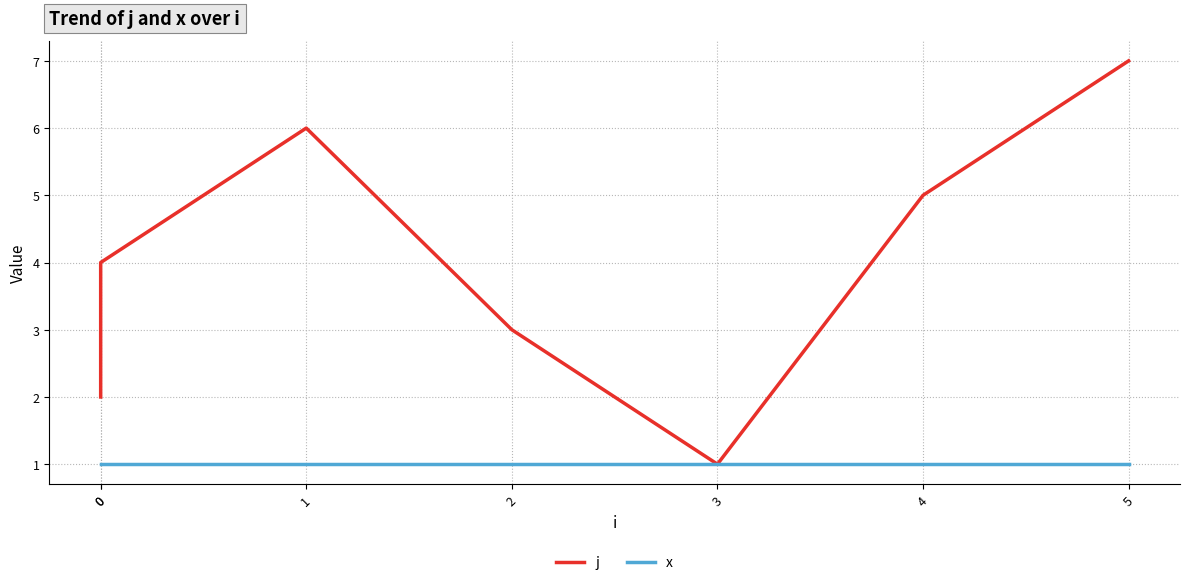

Where is the first local minimum for j?

3